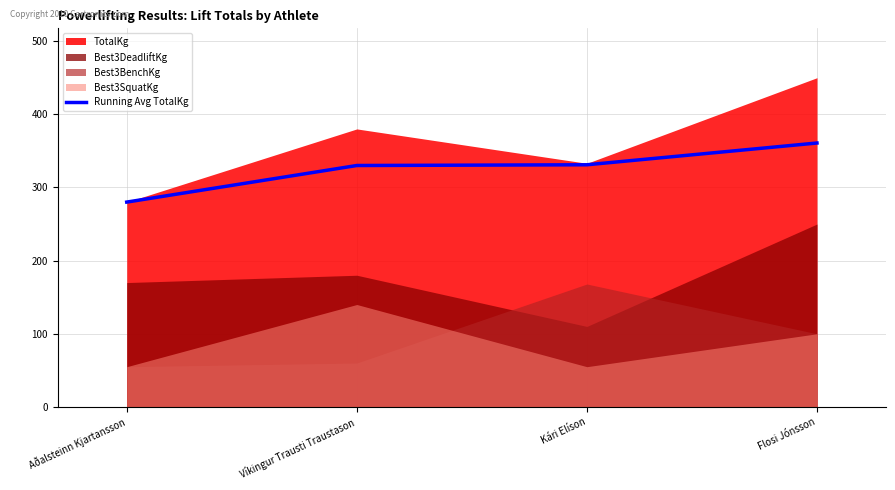

At which label does Running Avg TotalKg reach its minimum?

Aðalsteinn Kjartansson